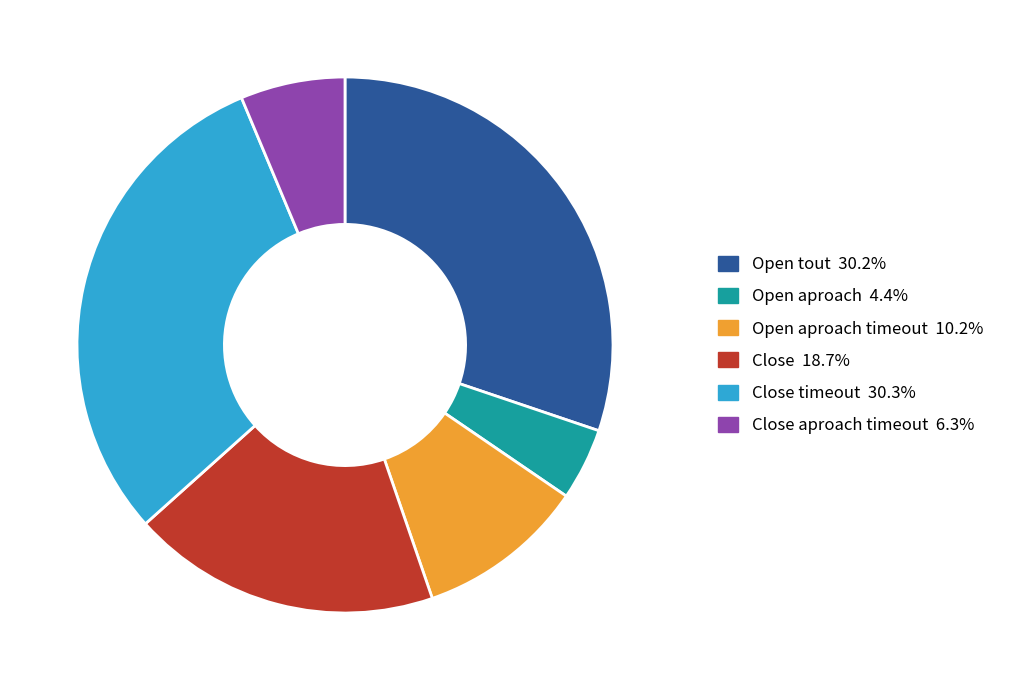

Combined, do Close timeout 30.3% and Close aproach timeout 6.3% account for over 50%?

No